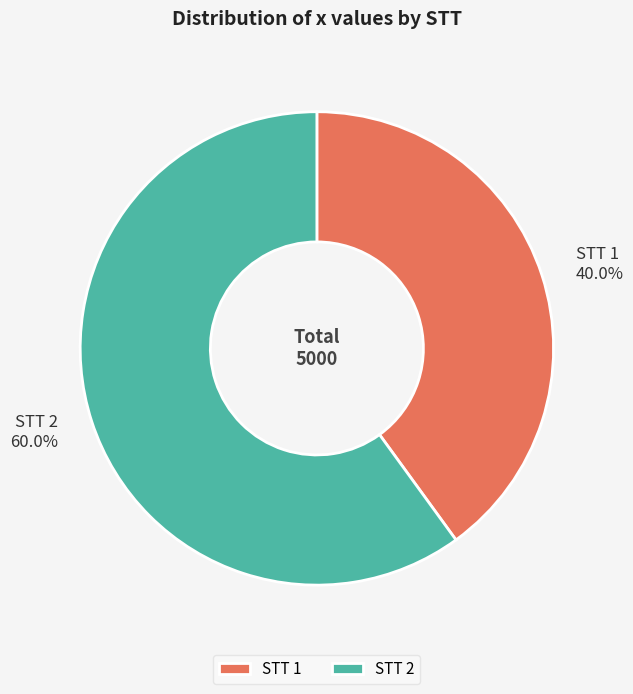

Is STT 2 60.0% the majority of the pie?

Yes